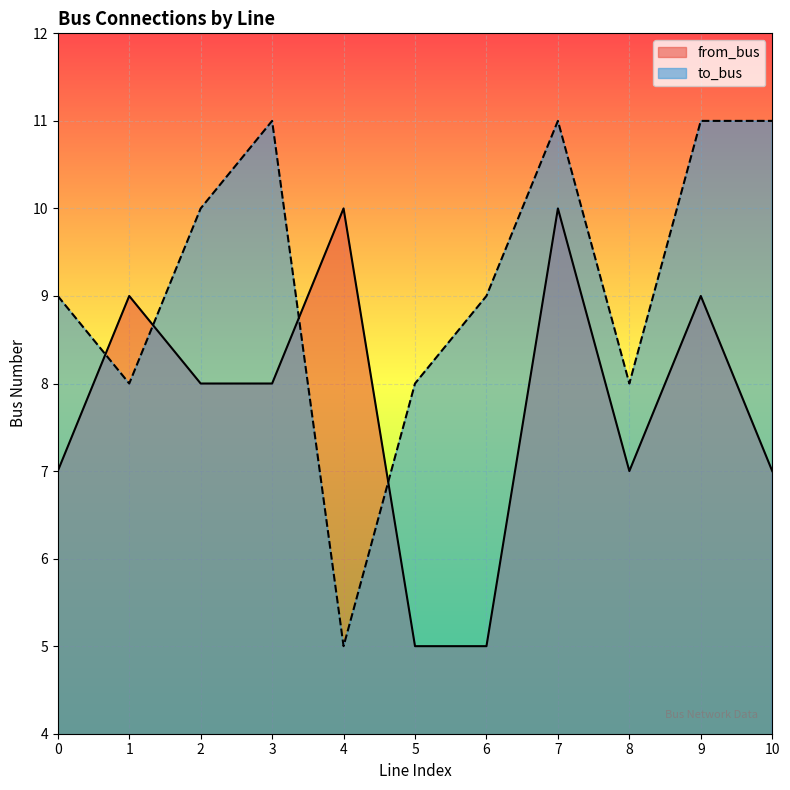

The value of to_bus at 5 is 8. True or false?

True